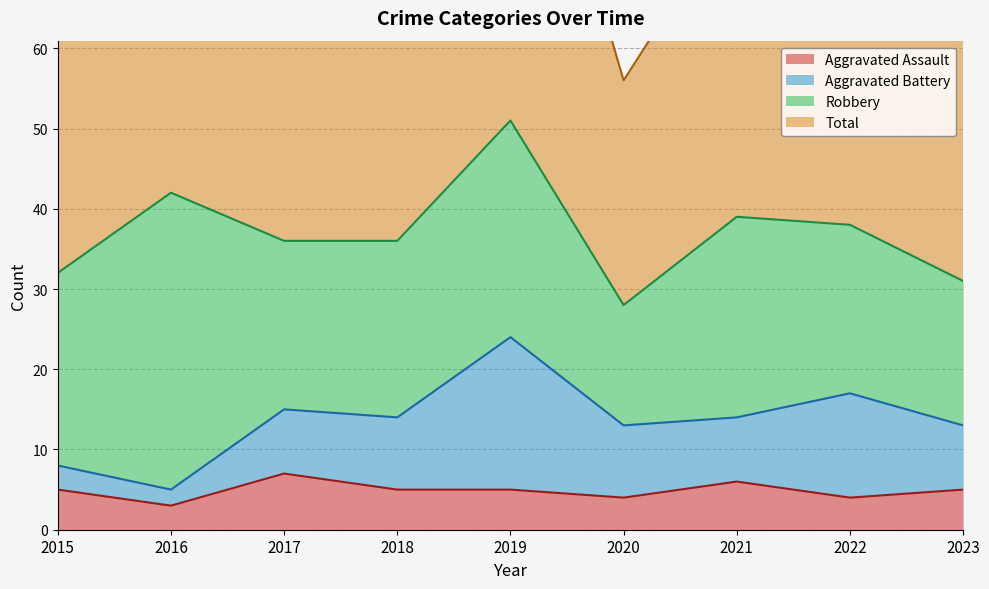

What is the average value of the Total series?

75